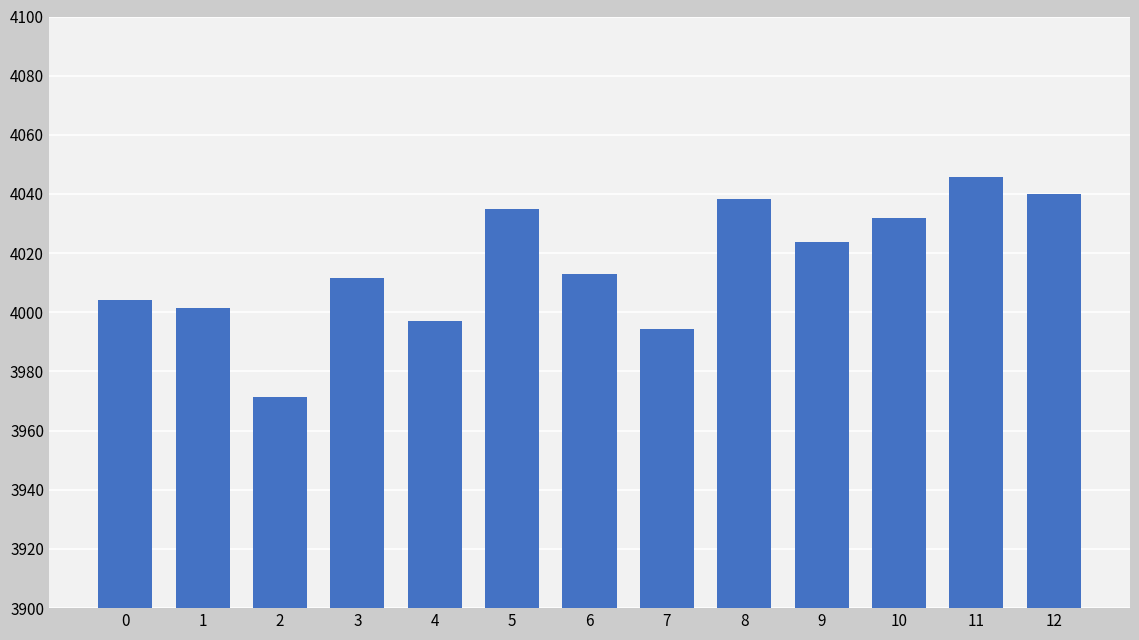

What is the difference between the values at 12 and 7?

45.5